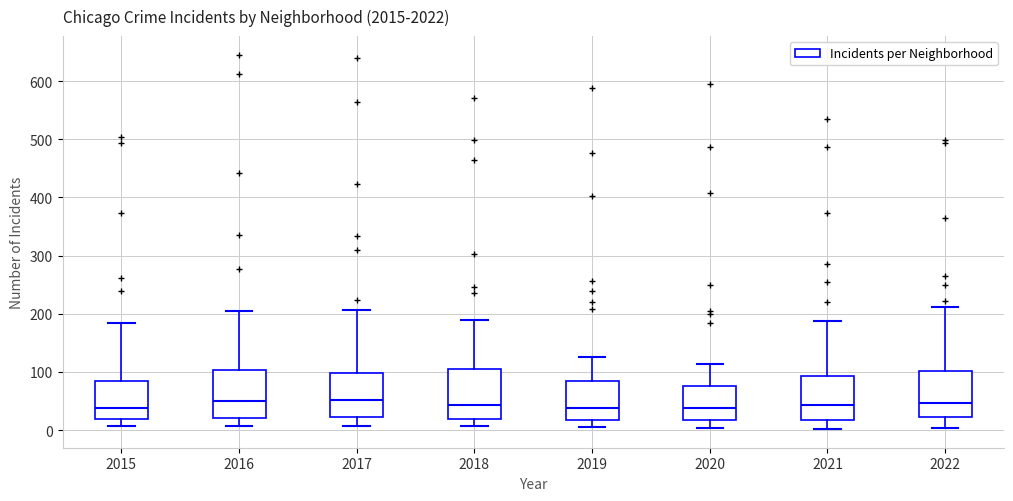

Where is the upper edge of the box at x = 2022 on the y-axis? The values are not printed on the chart, so give them approximately, as read against the axis.

100